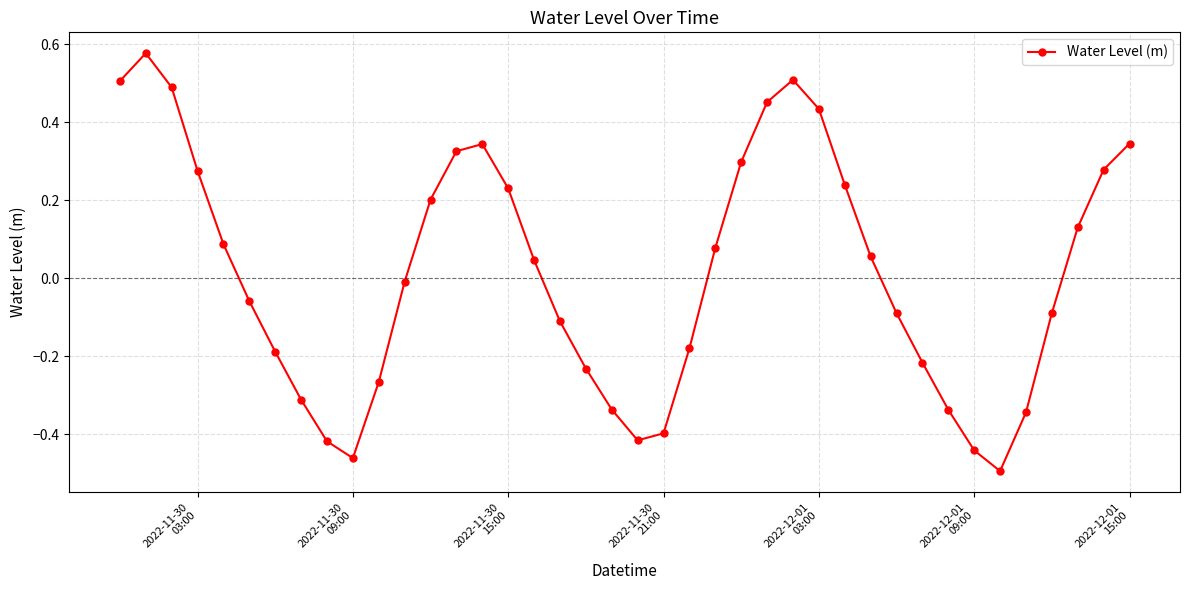

What is the difference between the second highest and second lowest values?

1.0